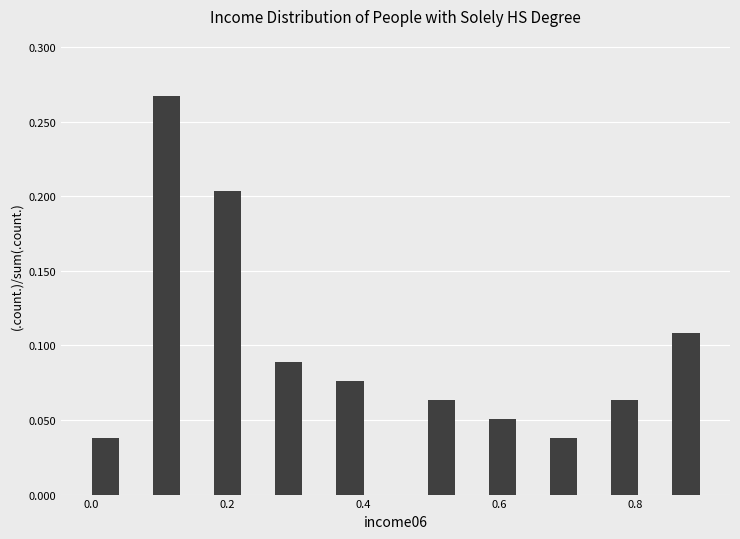

Around what value on the x-axis is the tallest bar? Give the approximate position of its centre, as read against the axis.

0.12